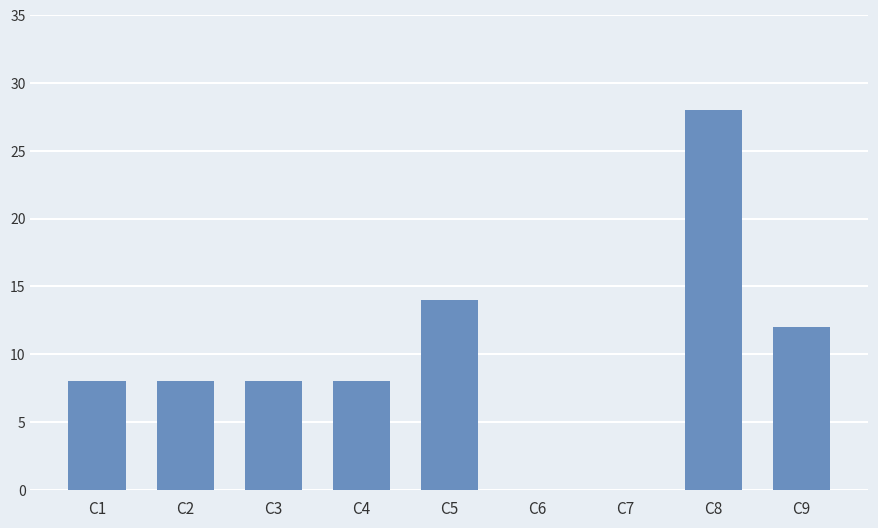

True or false: the data shows 28 at C8.

True